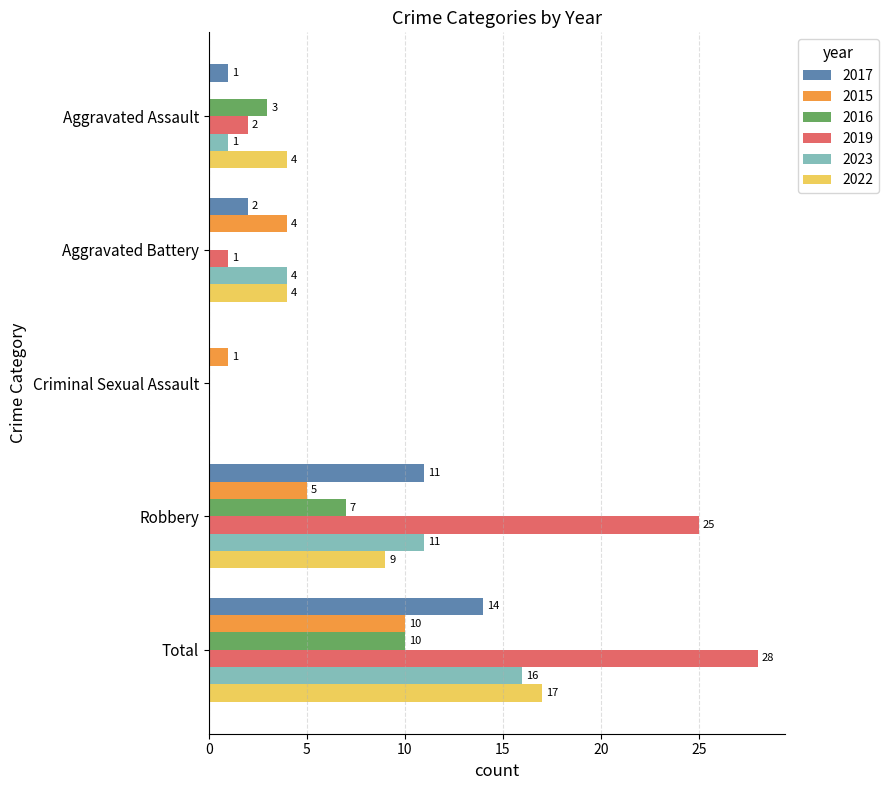

Where is 2023 nearest to the value 8?

Robbery